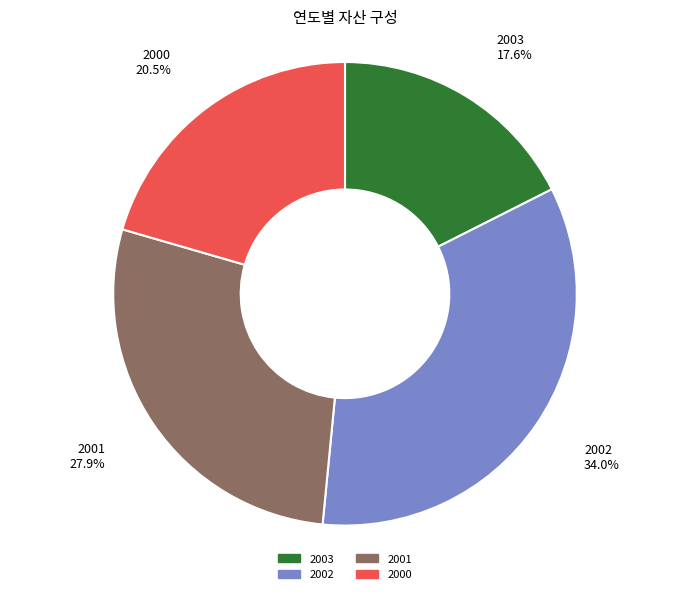

What percentage do 2000 and 2002 together represent?

54.5%